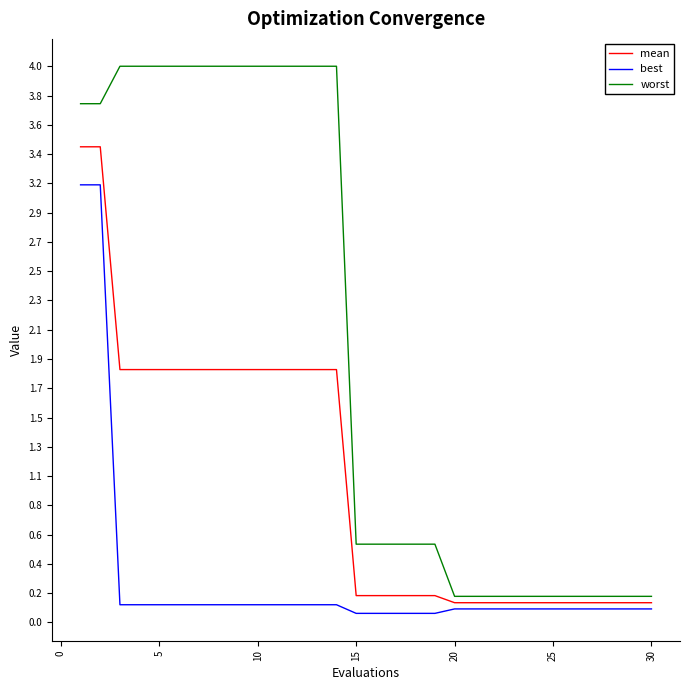

Which series has the widest spread of values?

worst